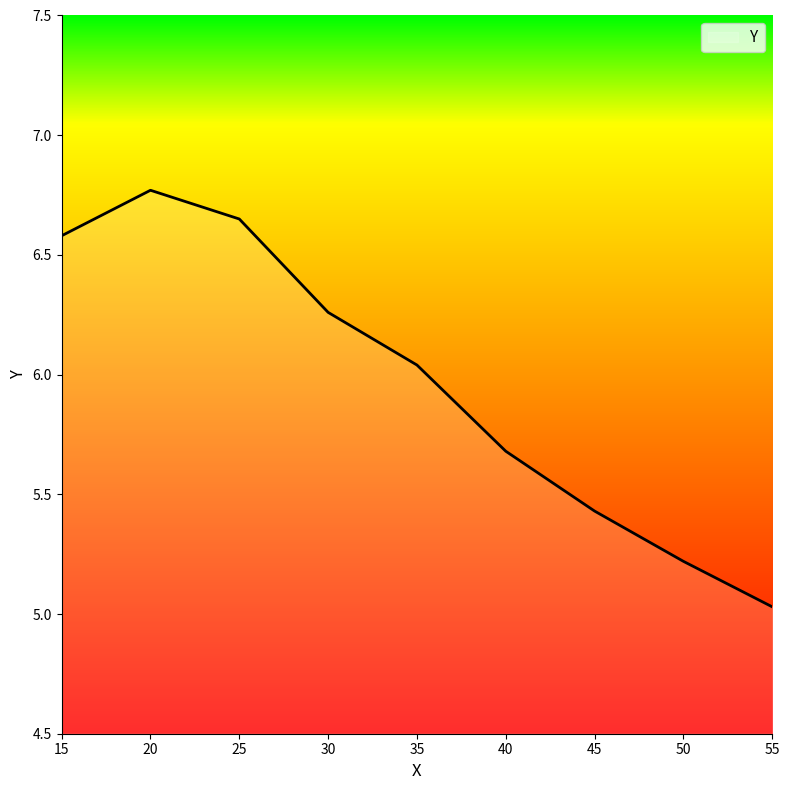

How many lines are shown in the chart?

1